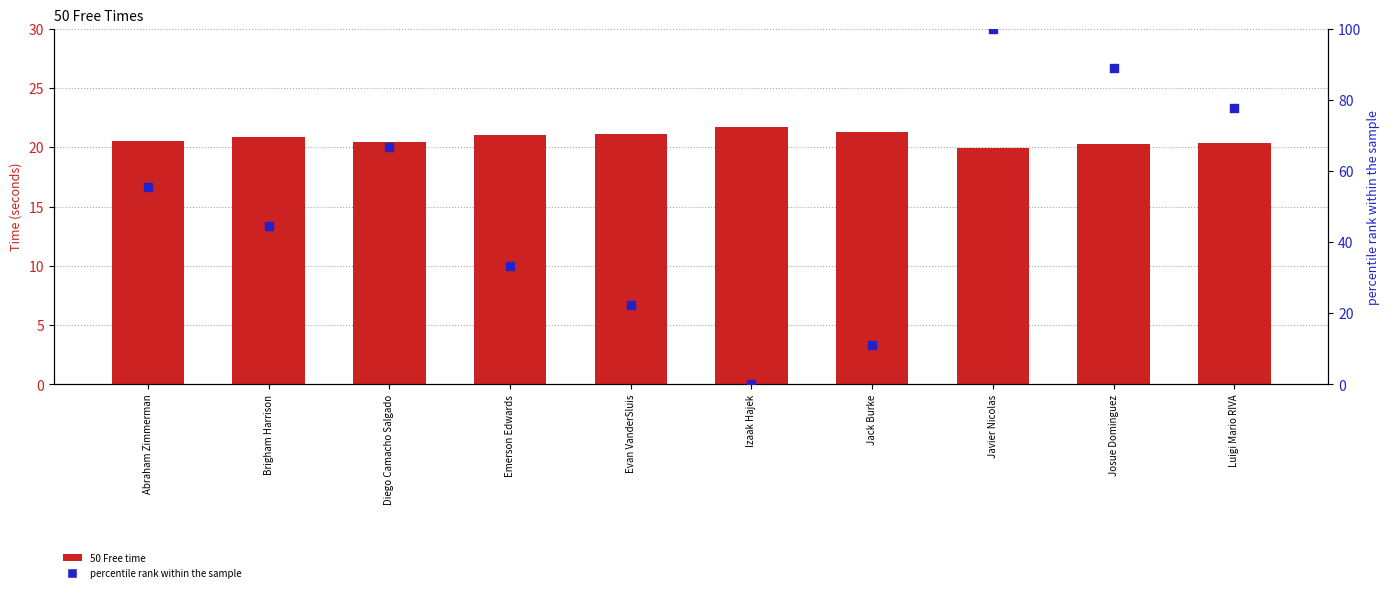

What is the total value across all series at Brigham Harrison?

65.3